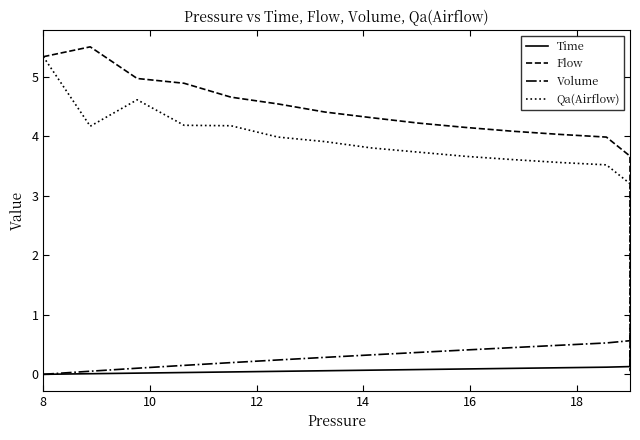

The Qa(Airflow) series shows 5.3 at 8. True or false?

True